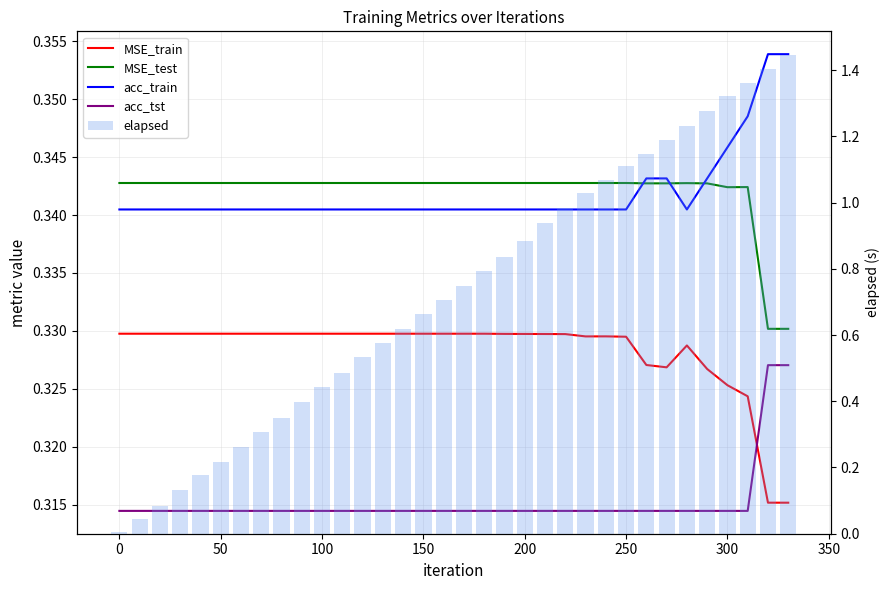

Which series has the largest total across all categories?

elapsed